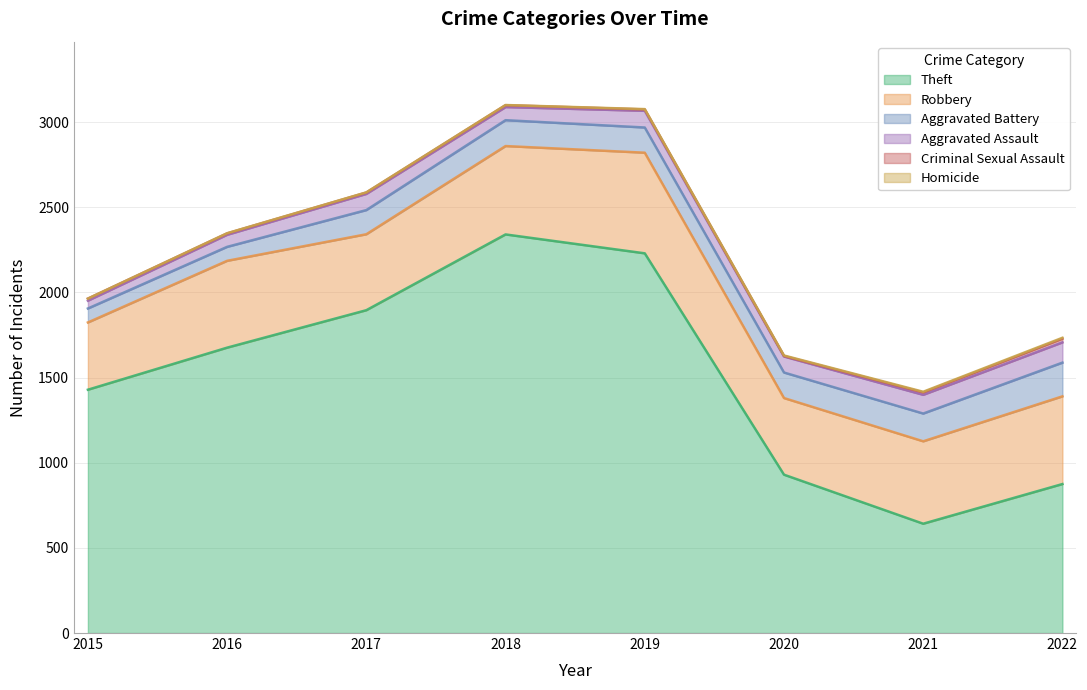

True or false: Theft and Homicide cross at least once.

False